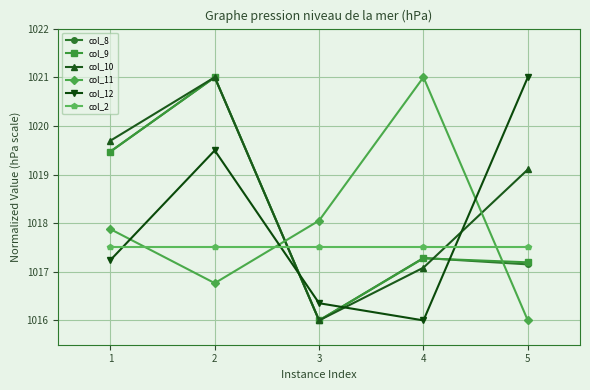

Rank the categories by col_8 value from highest to lowest.

2, 1, 4, 5, 3